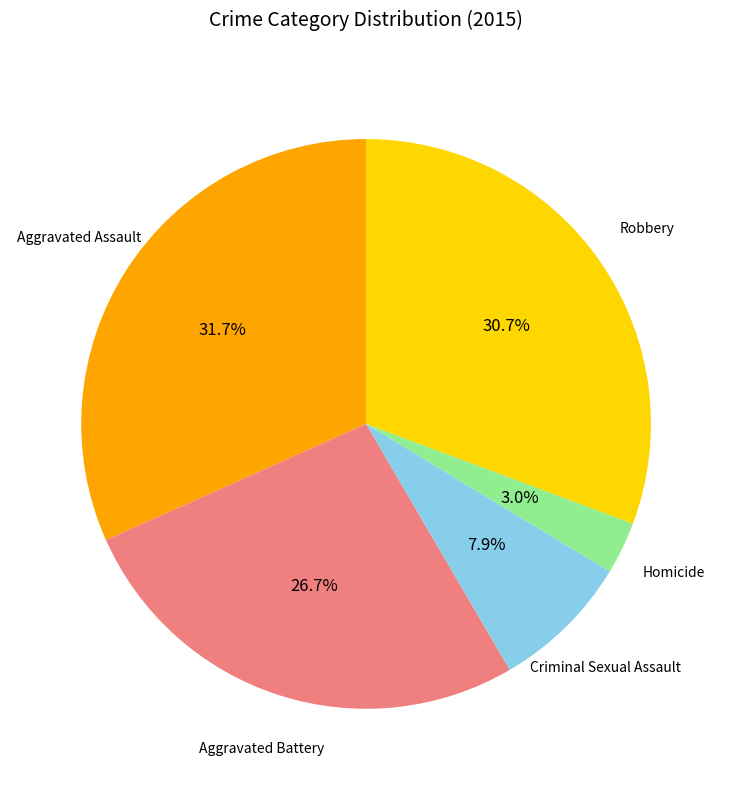

Does any single category account for the majority?

No